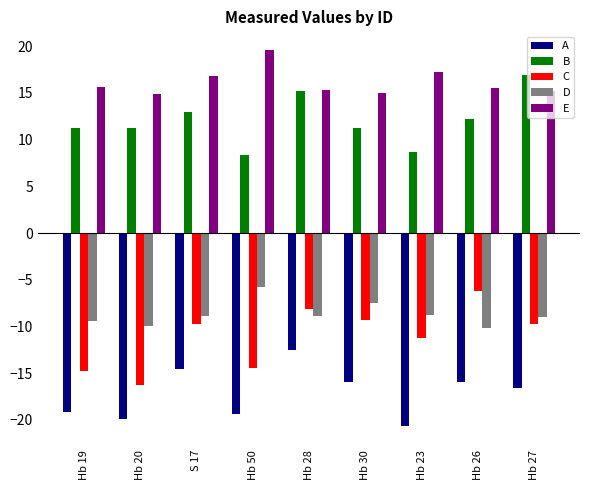

What is the difference between the maximum and minimum values in the A series?

8.2